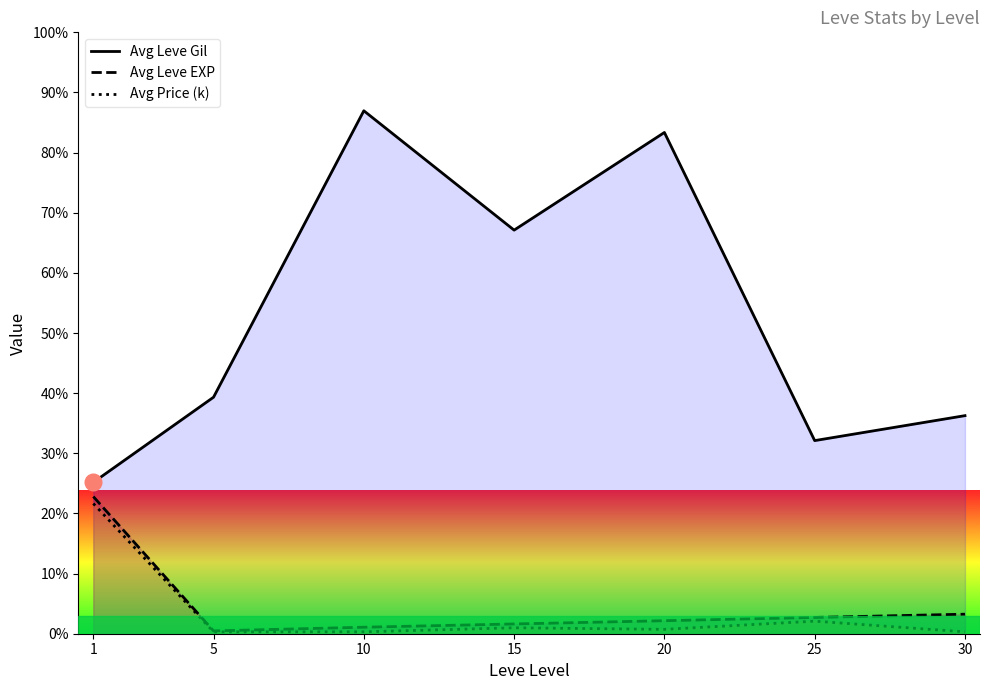

In Avg Leve Gil, how many points are higher than both neighbors (excluding endpoints)?

2